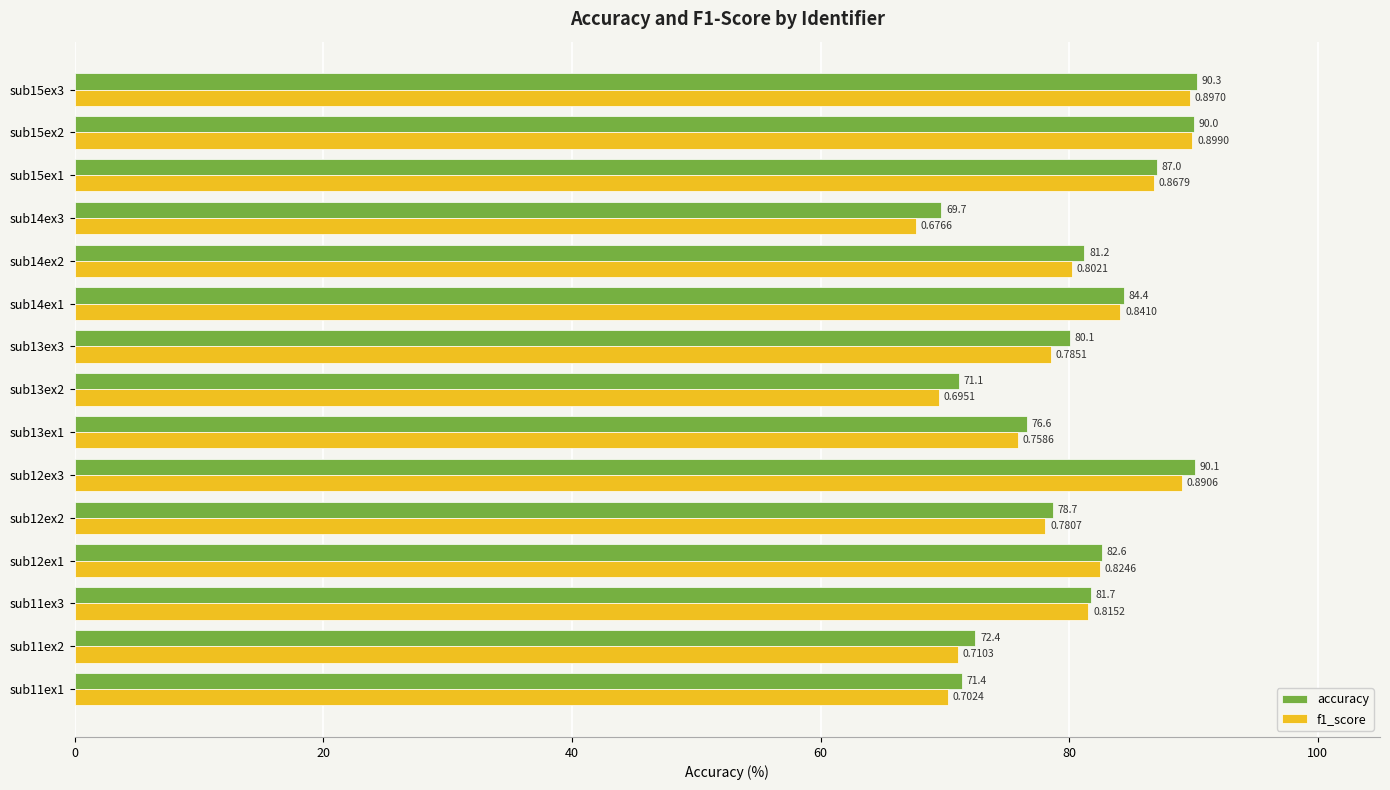

Which series has the largest total across all categories?

accuracy